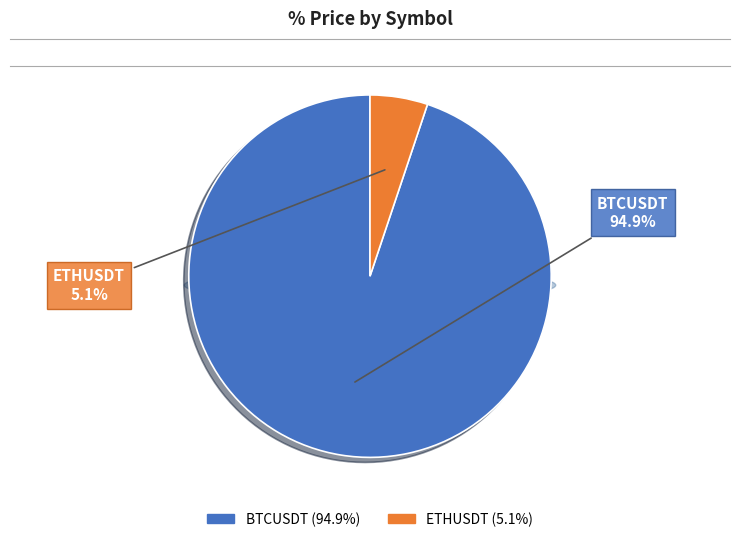

How many segments does this pie chart have?

2